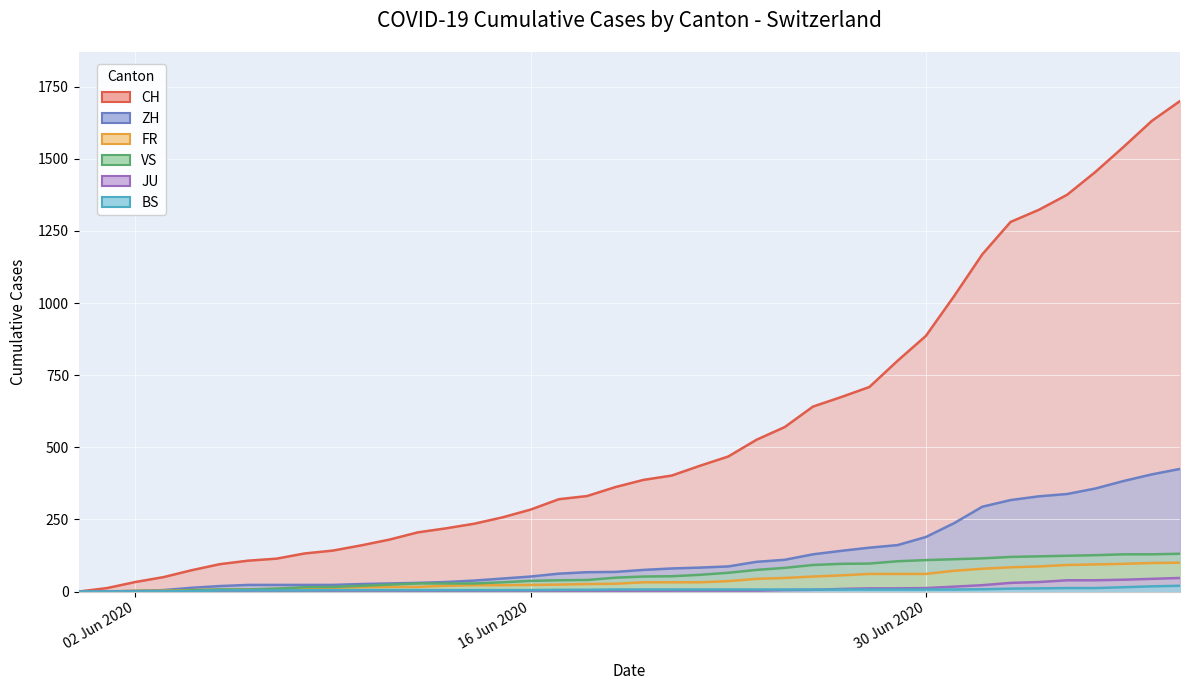

True or false: CH and BS intersect in this chart.

False